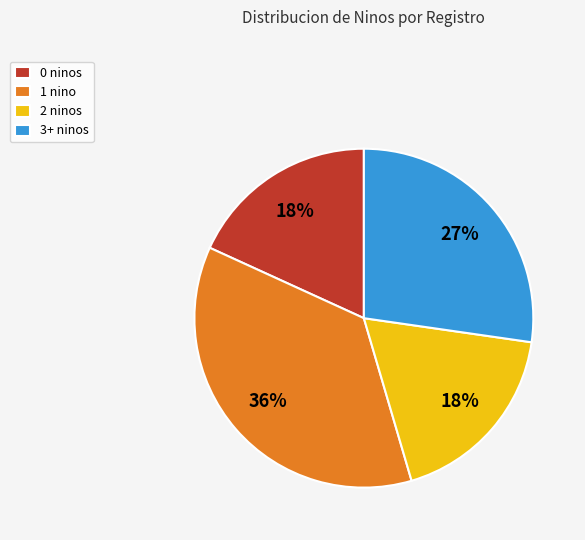

Which slice is the largest?

1 nino